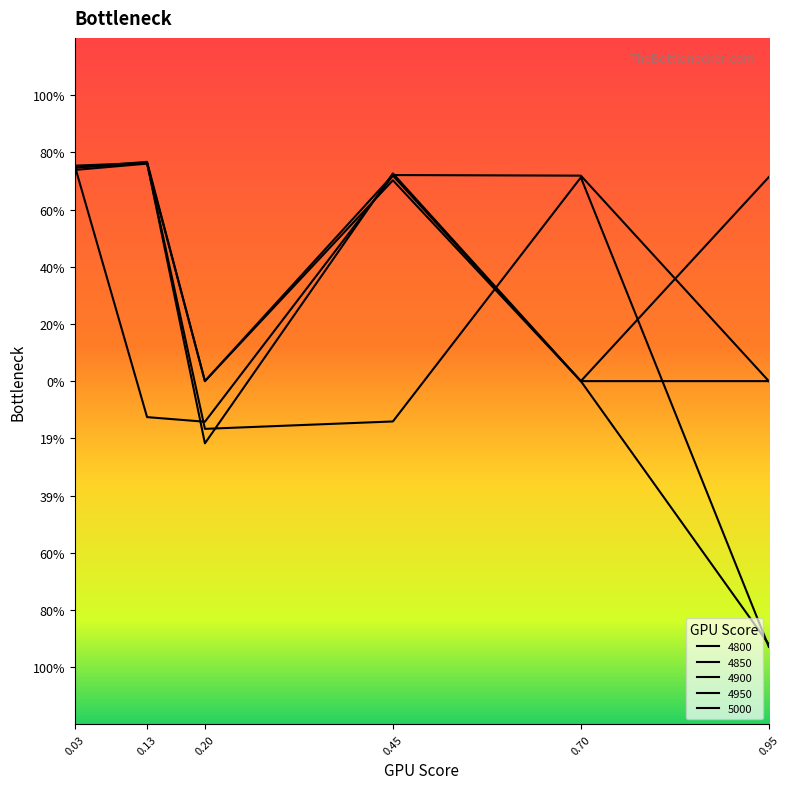

Reading right to left, extract all data points from this chart.

4800: 0.0	0.7	0.7	0.0	0.8	0.7
4850: 0.0	0.0	0.7	0.0	0.8	0.7
4900: -0.9	0.7	-0.1	-0.2	0.8	0.7
4950: -0.9	0.0	0.7	-0.2	0.8	0.8
5000: 0.7	0.0	0.7	-0.1	-0.1	0.8